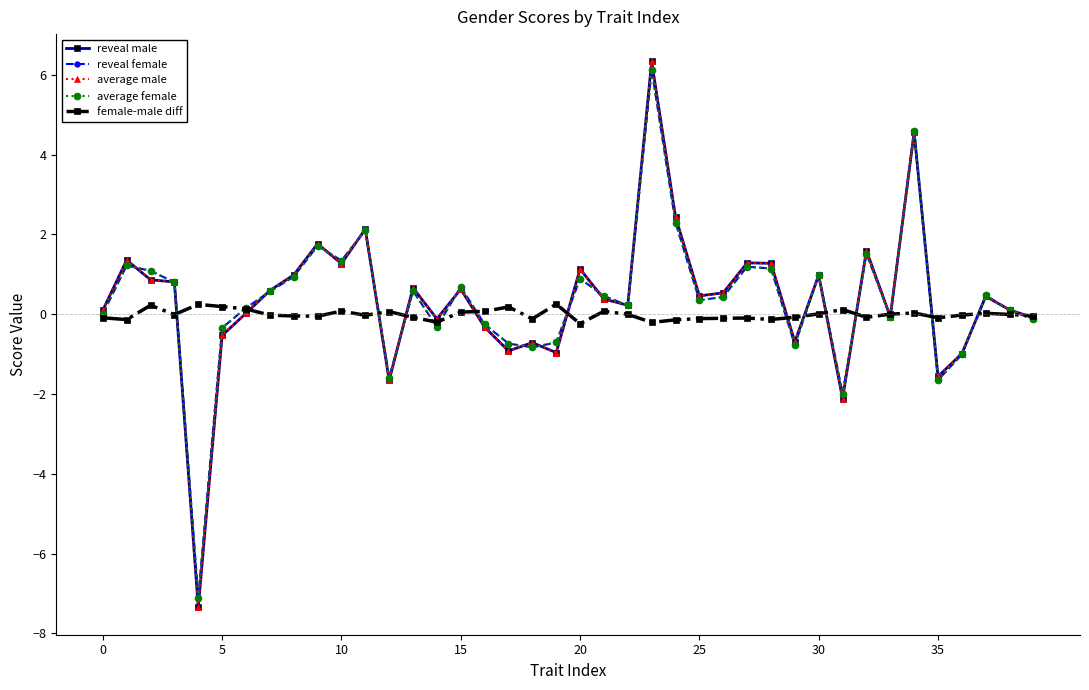

Which series has the largest range (max minus min)?

reveal male